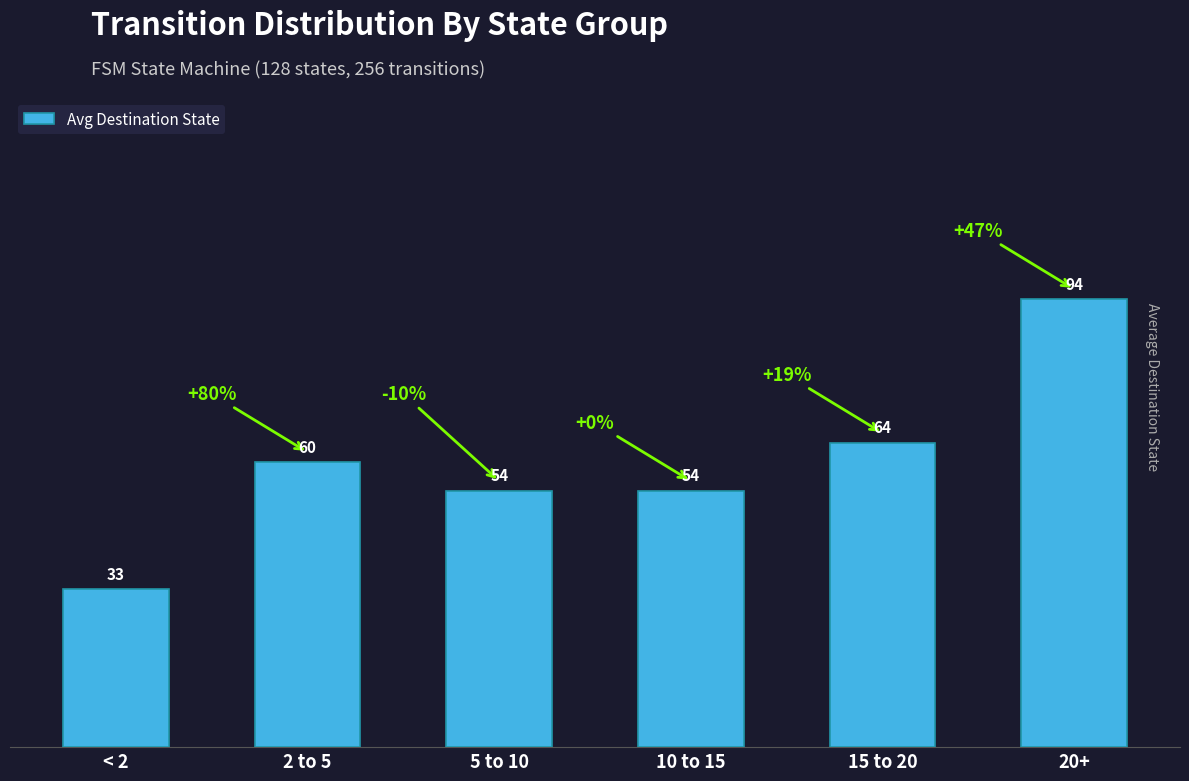

Which label corresponds to the largest value in the chart?

20+